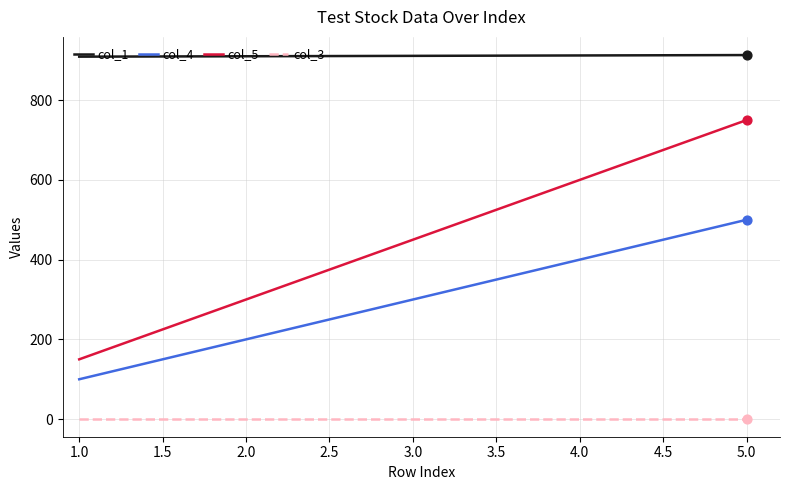

Which series has the widest spread of values?

col_5